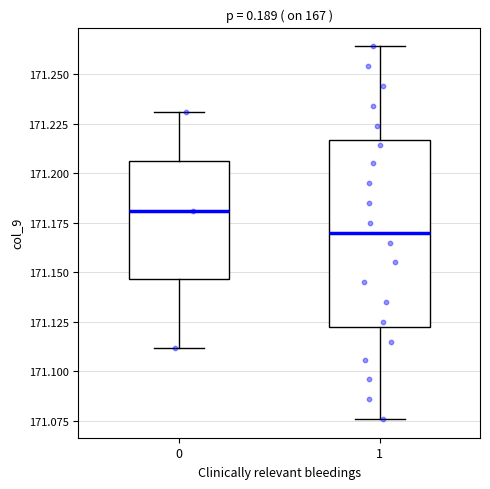

Reading left to right, read every box against the y-axis: the position of its median line, the range the box covers, and the ends of its whiskers. The values are not printed on the chart, so give them approximately, as read against the axis.

0: median 171.180, box 171.145 to 171.205, whiskers 171.110 to 171.230
1: median 171.170, box 171.125 to 171.215, whiskers 171.075 to 171.265